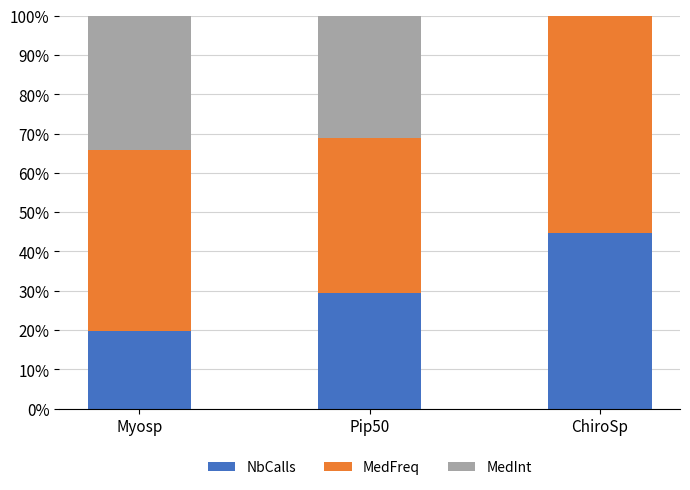

True or false: NbCalls has a value of 19.7 at Myosp.

True